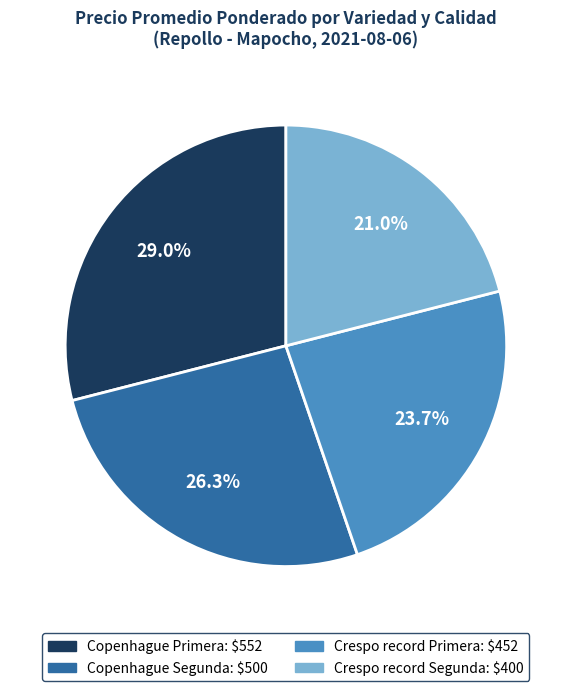

Which slice is the smallest?

Crespo record Segunda